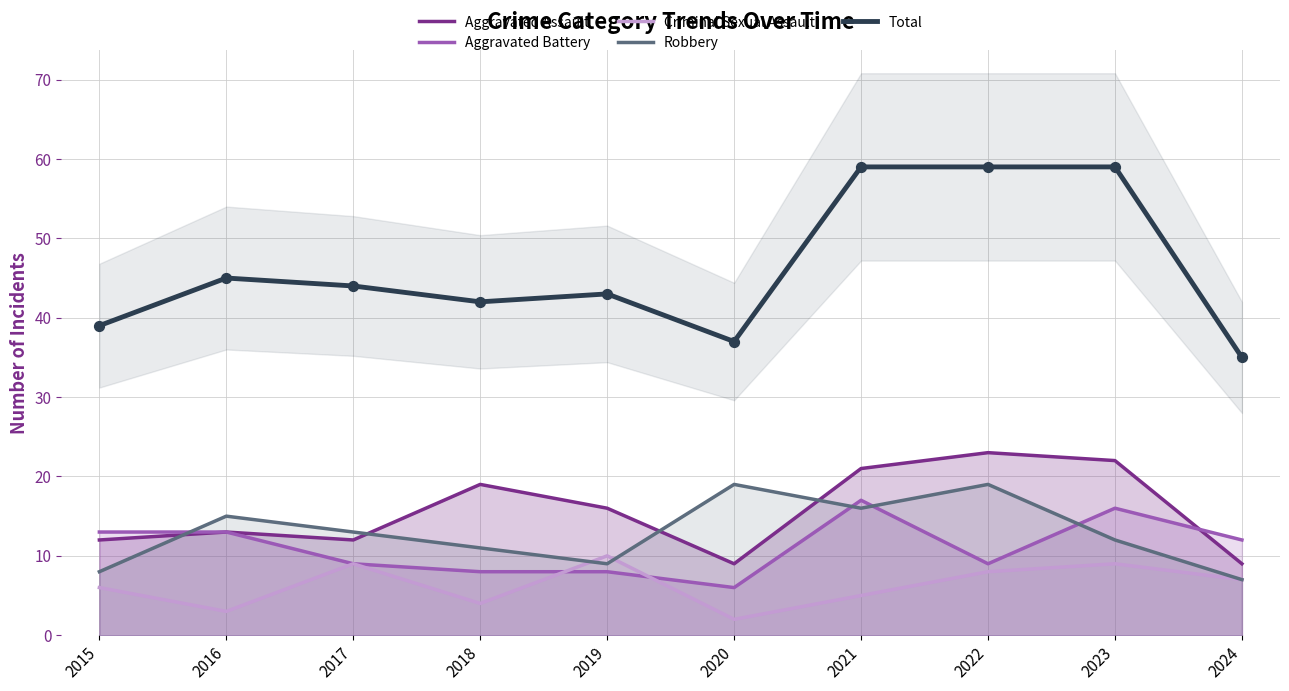

At which category is the sum across all series the highest?

2021